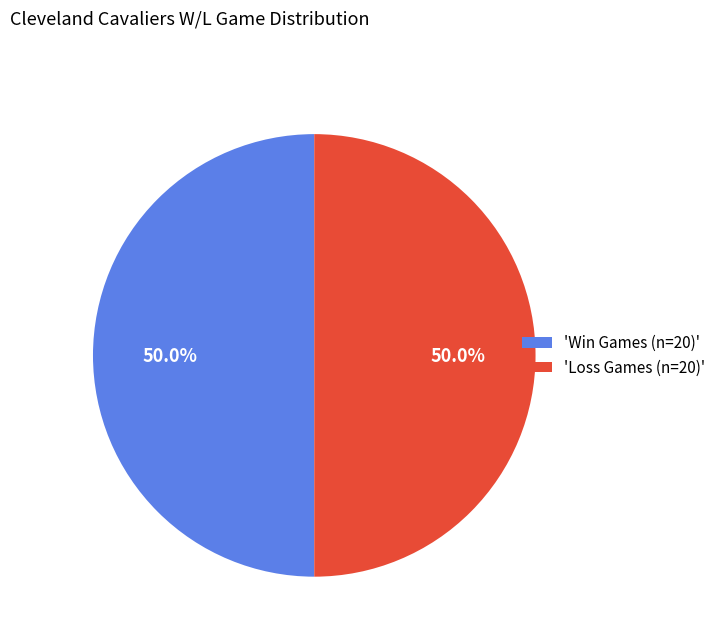

Combined, do 'Win Games (n=20)' and 'Loss Games (n=20)' account for over 50%?

Yes